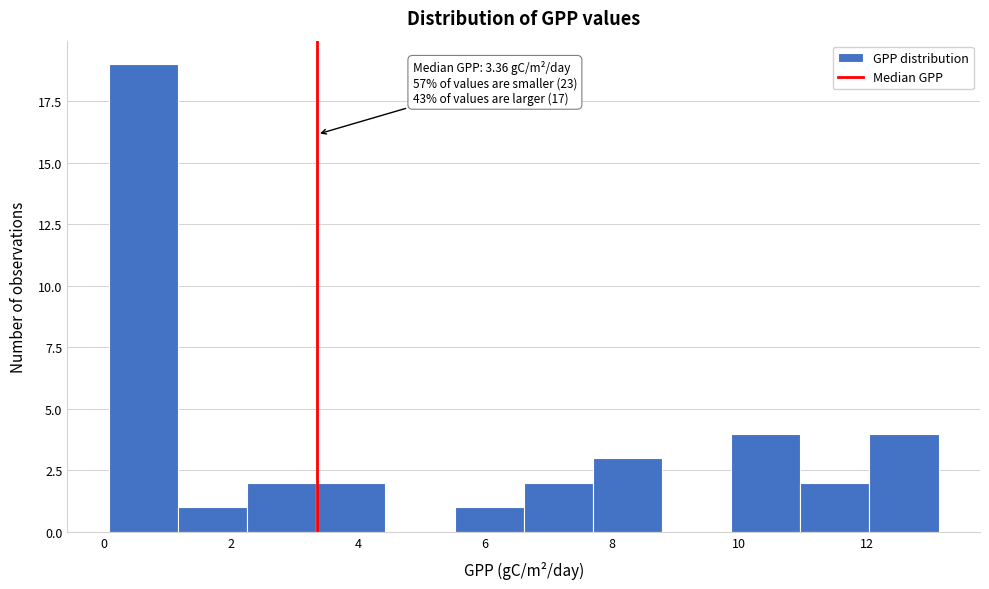

Over which range of the x-axis is the bar tallest?

0.0 to 1.2